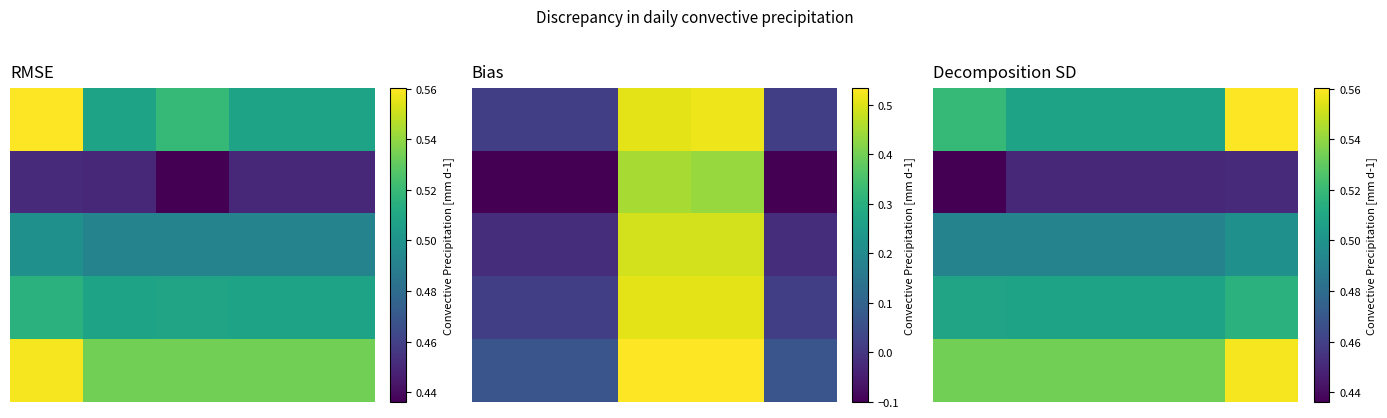

Reading right to left, extract all data points from this chart.

row_0: 4=0.6	3=0.5	2=0.5	1=0.5	0=0.5
row_1: 4=0.5	3=0.5	2=0.5	1=0.5	0=0.4
row_2: 4=0.5	3=0.5	2=0.5	1=0.5	0=0.5
row_3: 4=0.5	3=0.5	2=0.5	1=0.5	0=0.5
row_4: 4=0.6	3=0.5	2=0.5	1=0.5	0=0.5